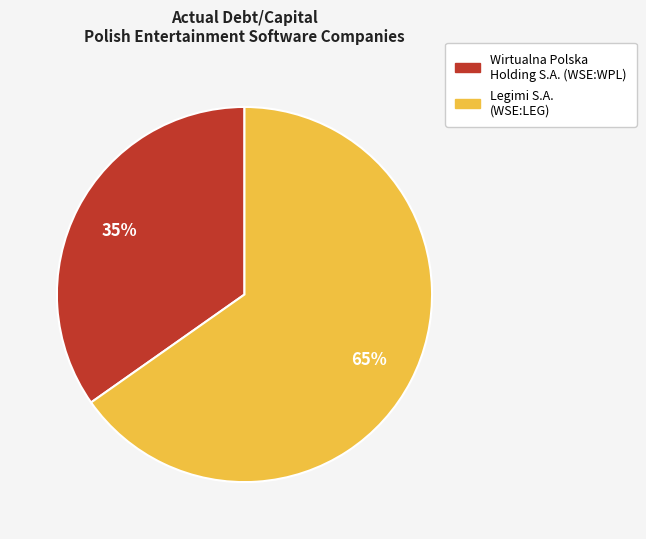

Does any single category account for the majority?

Yes